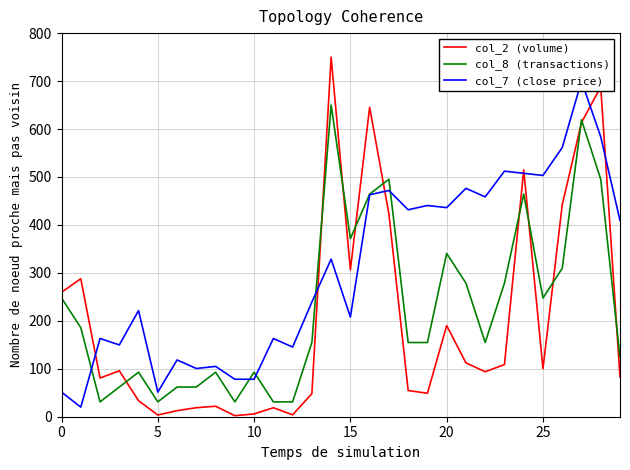

Is this an area chart (filled region under the line)?

No